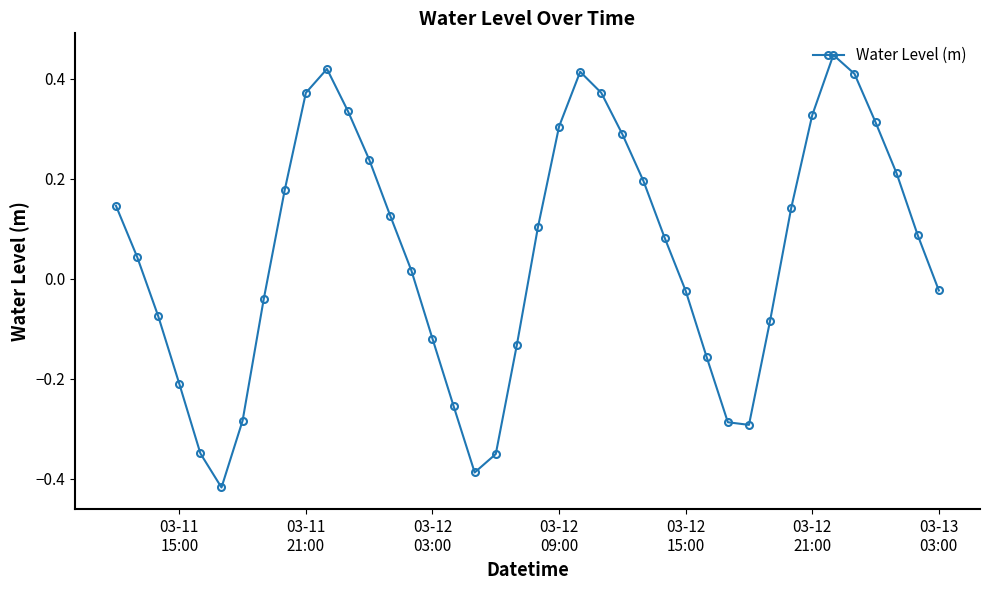

How many interior local valleys (lower than both neighbors) does the data have?

3